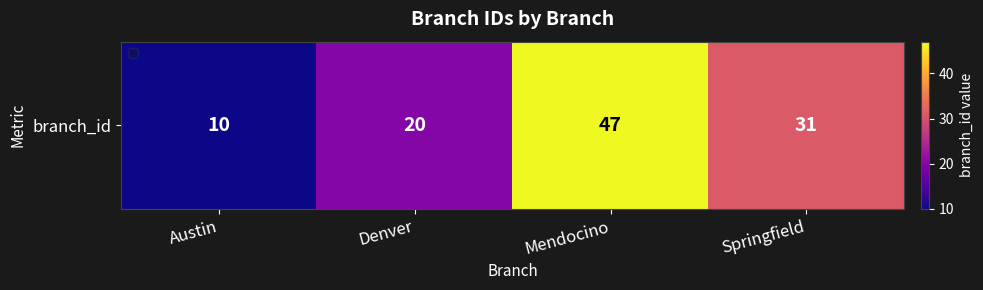

Approximately how many times larger is the value at Springfield compared to Austin?

3.1